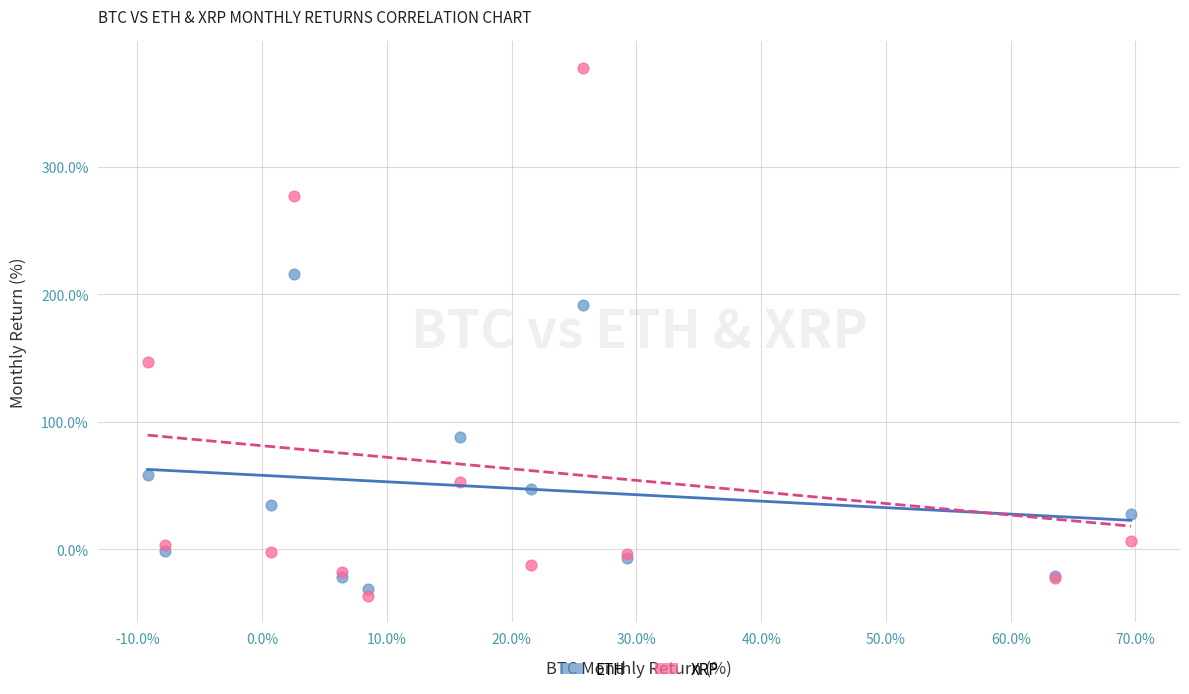

What is the X range (max minus min) for the scatter plot?

78.8